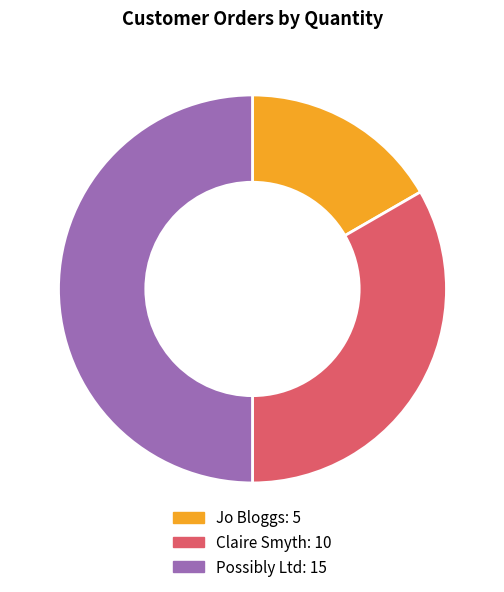

Does Jo Bloggs represent more than half of the total?

No